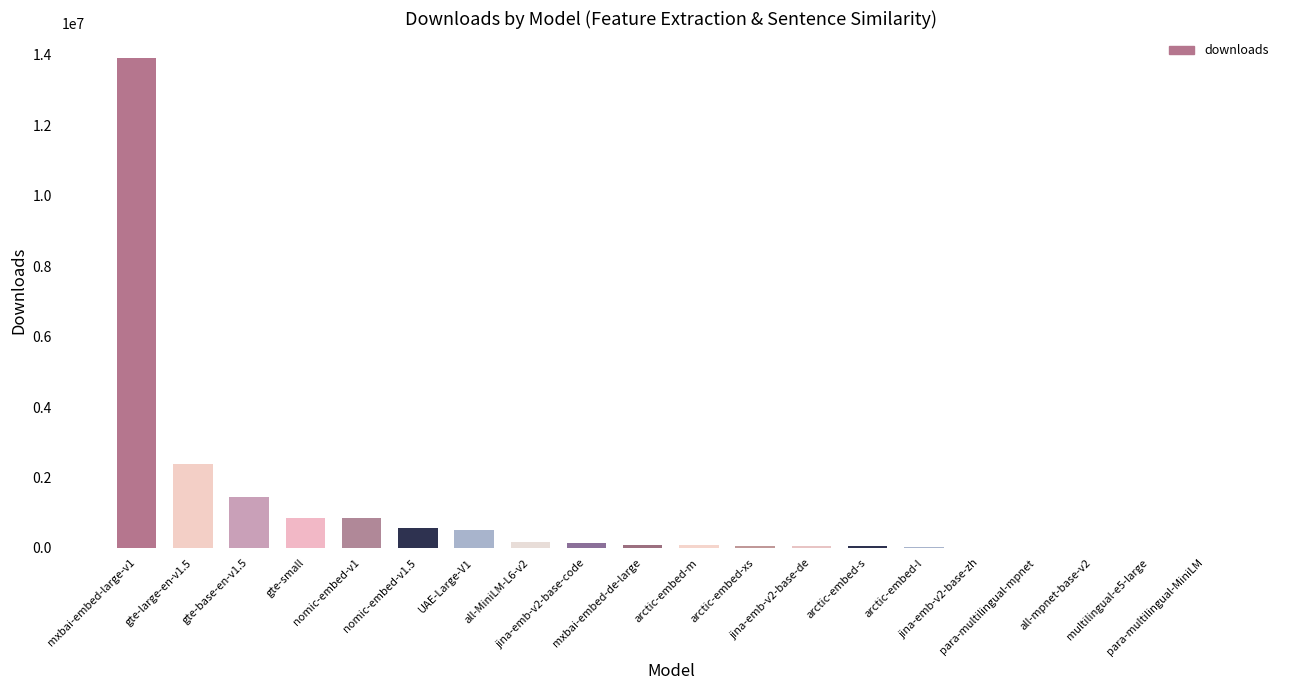

What is the greatest value displayed?

13923285